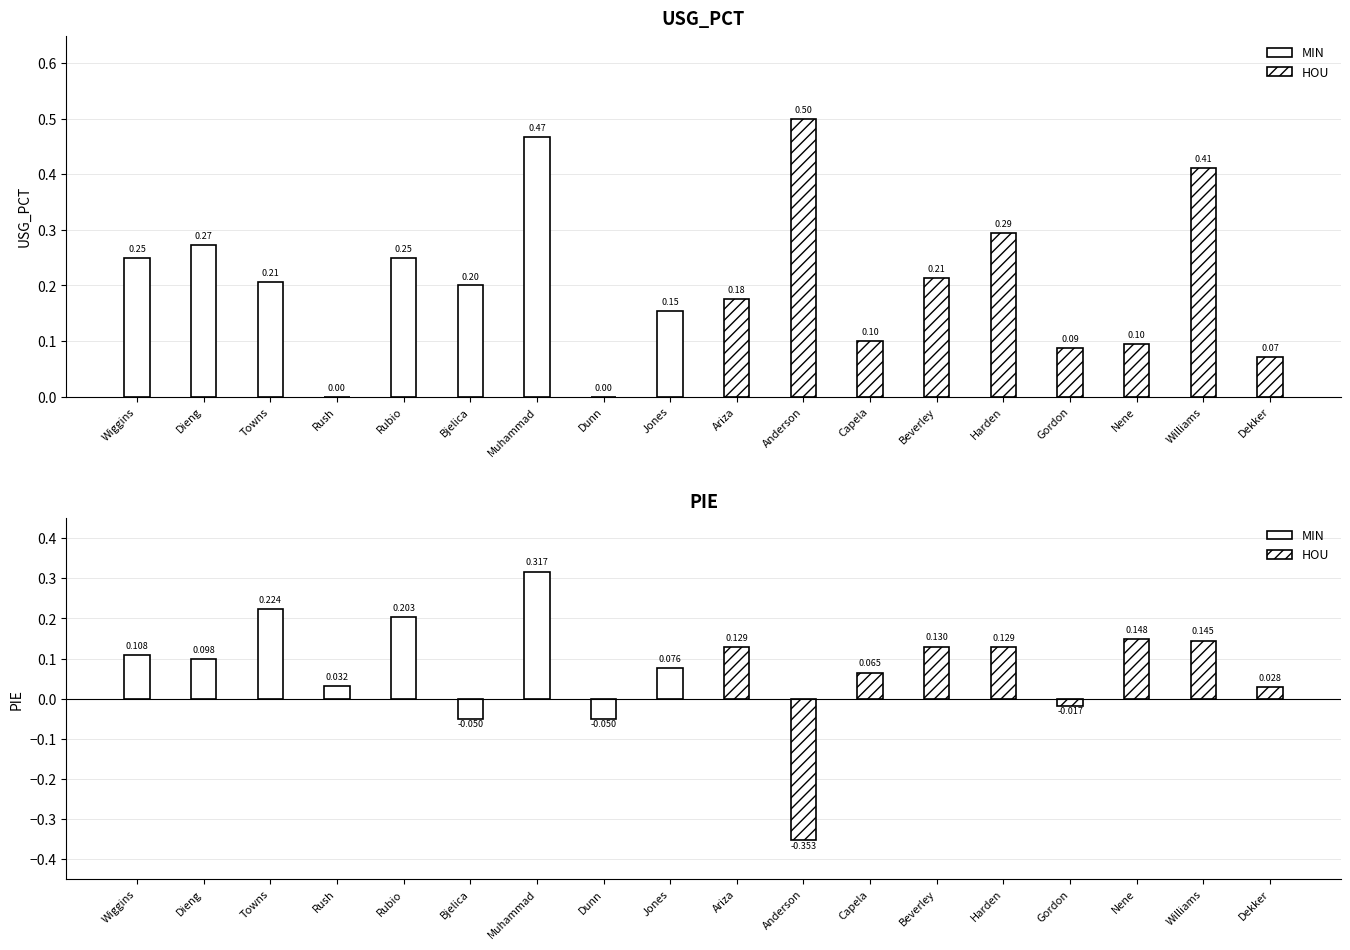

What is the smallest value displayed?

-0.4